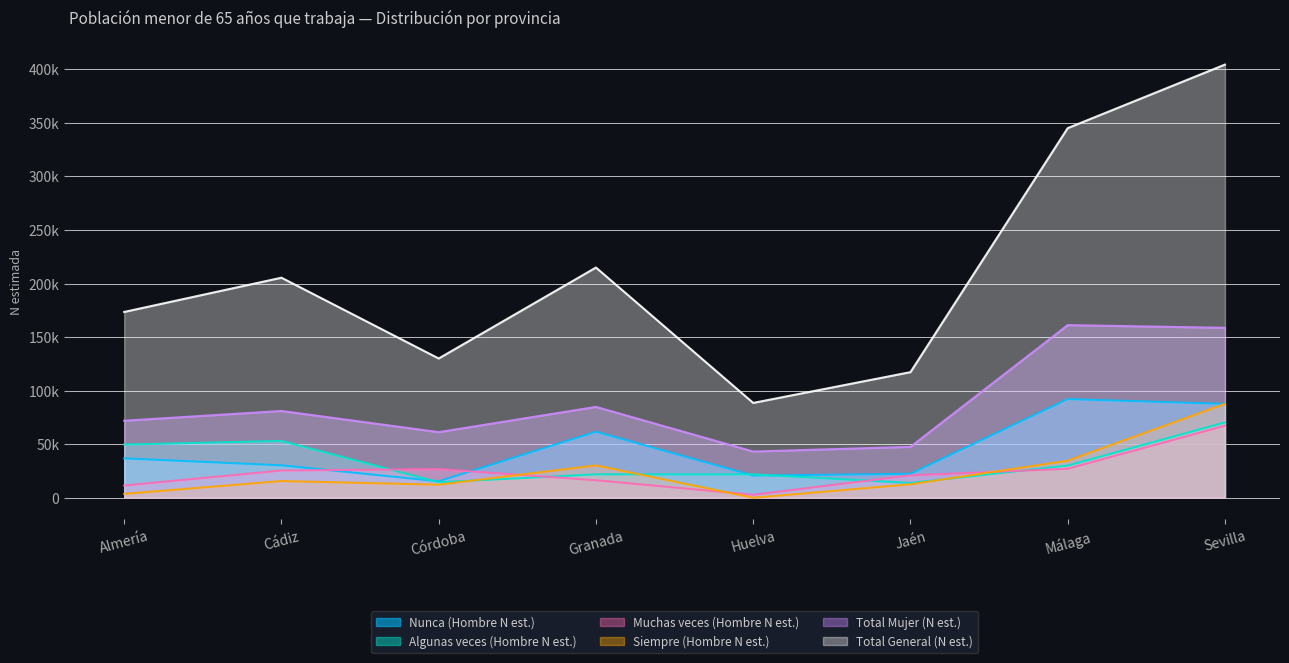

True or false: Muchas veces (Hombre N est.) has a value of 15427 at Almería.

False